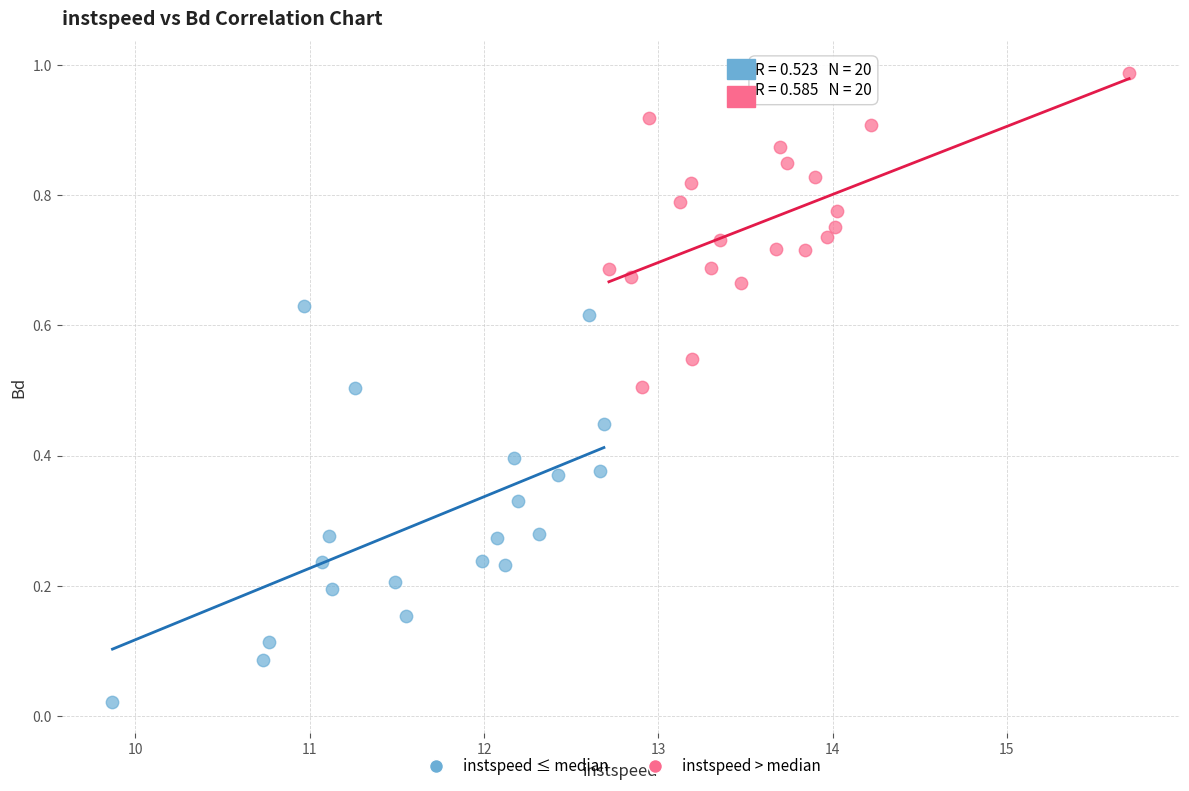

Which series reaches the maximum Y coordinate?

instspeed > median